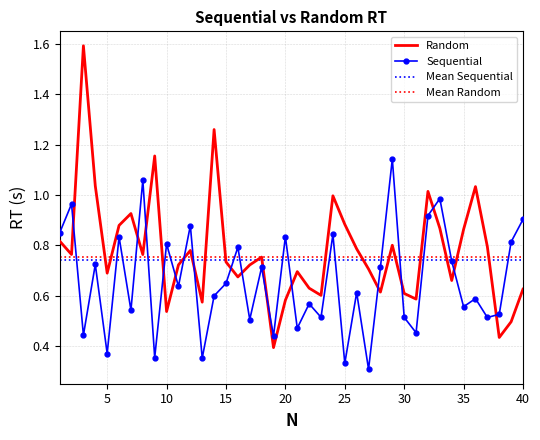

How many lines are shown in the chart?

2